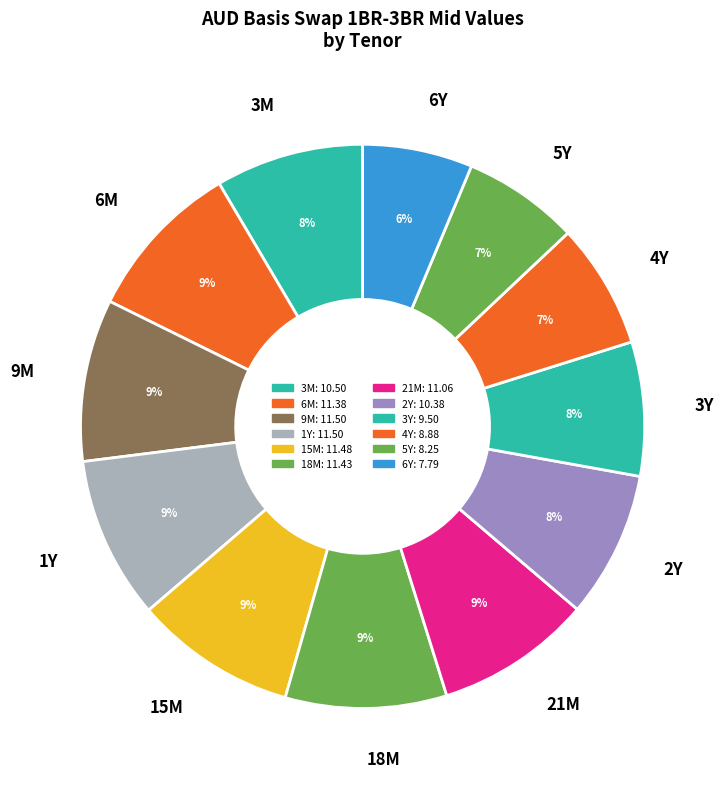

The 18M slice represents 9% of the pie. True or false?

True